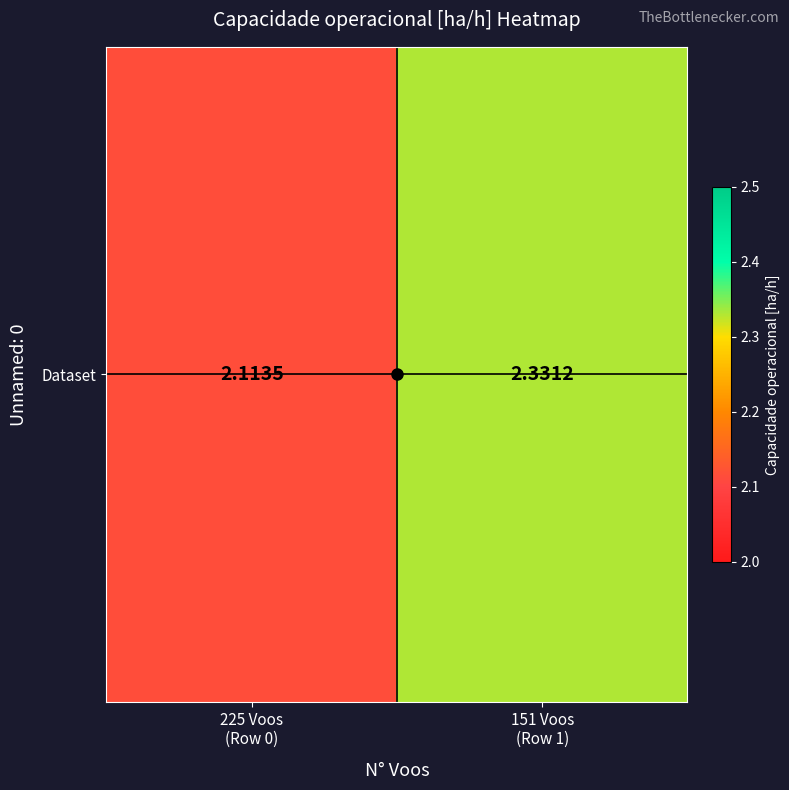

At which label is the value closest to 2?

225 Voos
(Row 0)